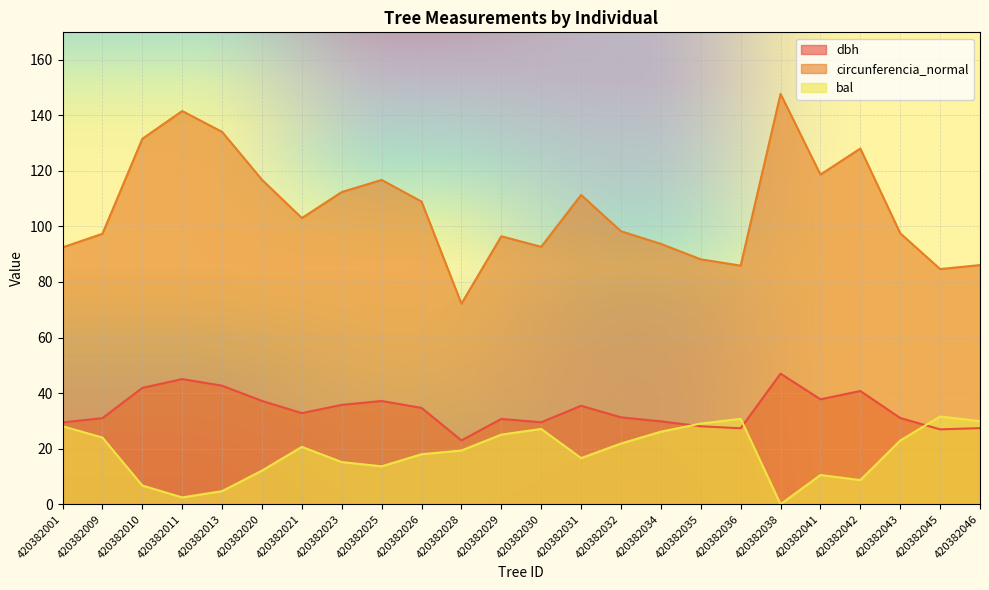

How many positive values does the bal series have?

23